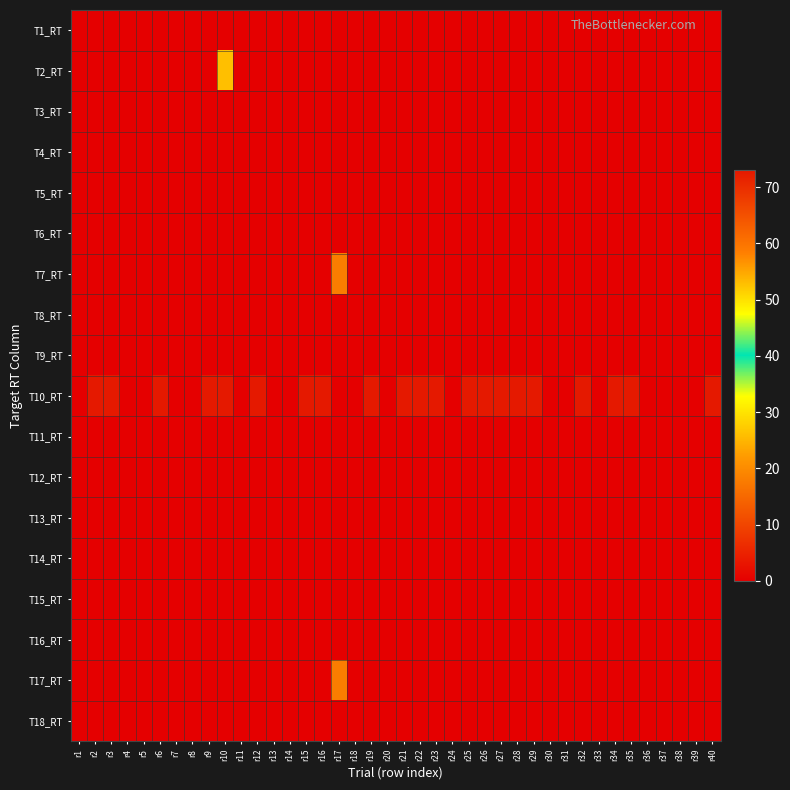

Which category has the lowest value across all series?

r1